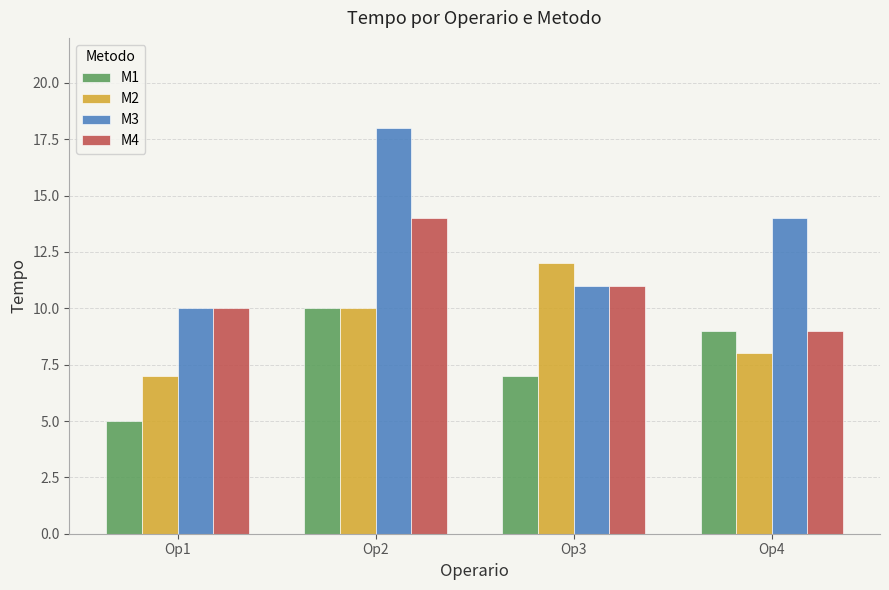

At which label does M4 reach its peak?

Op2